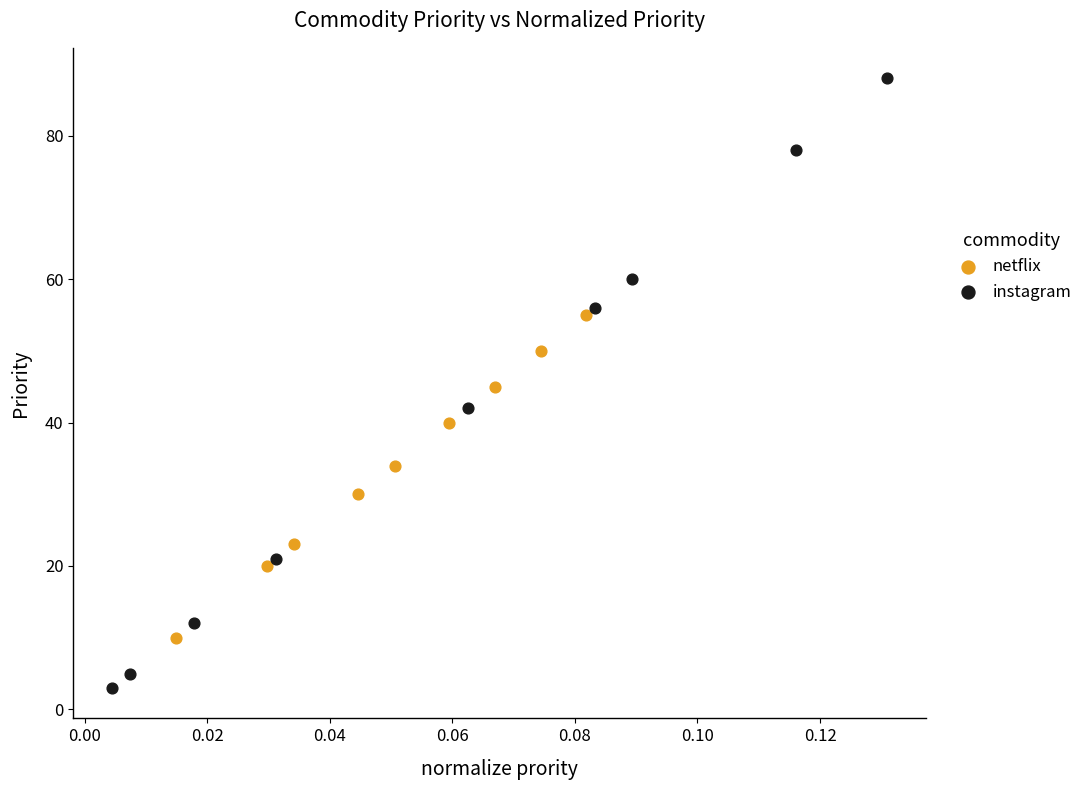

Which series has the largest Y range (max minus min)?

instagram